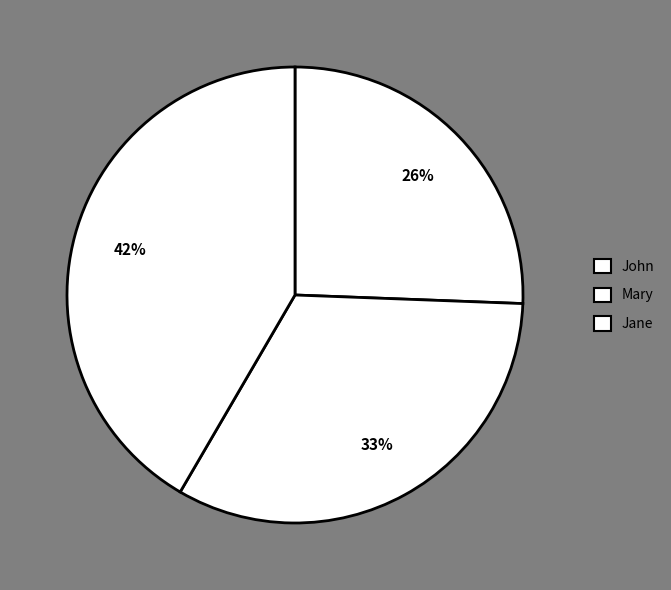

The Mary slice represents 33% of the pie. True or false?

True